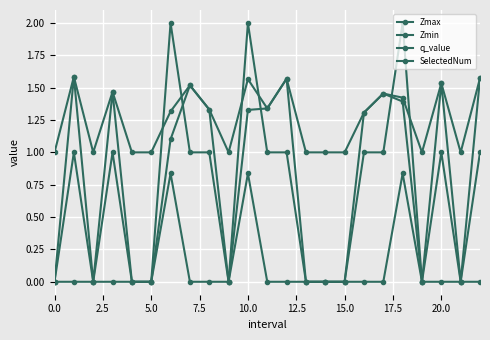

True or false: Zmin has more than 0 interior local peaks.

True